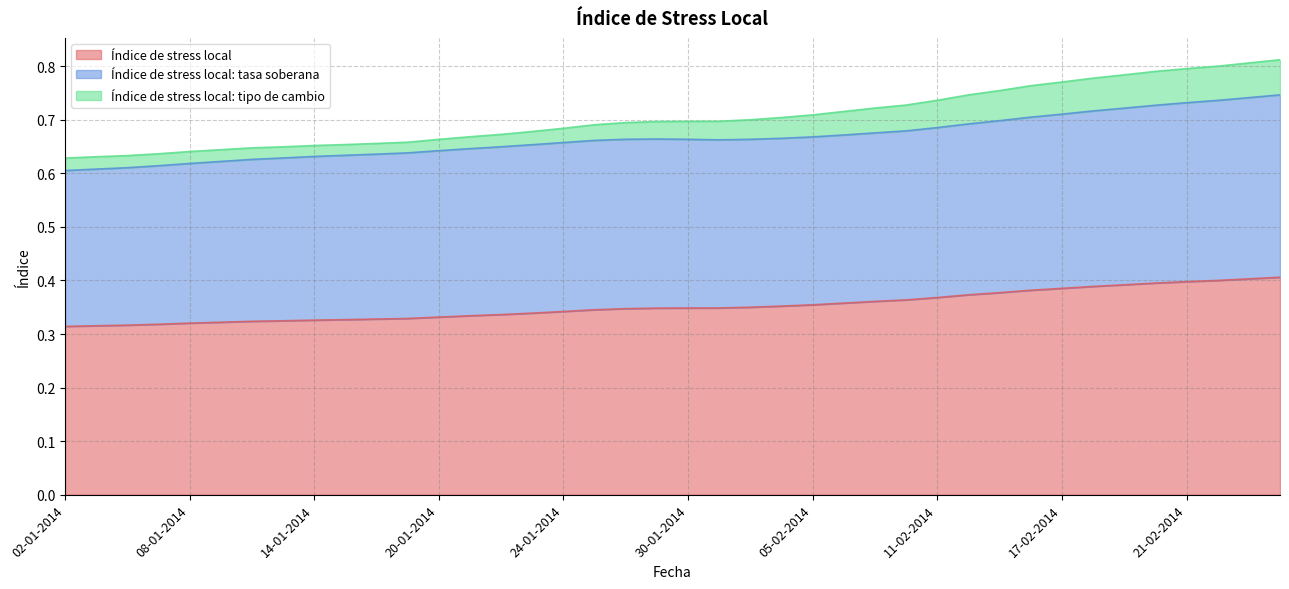

Where is the first local maximum for Índice de stress local: tasa soberana?

28-01-2014